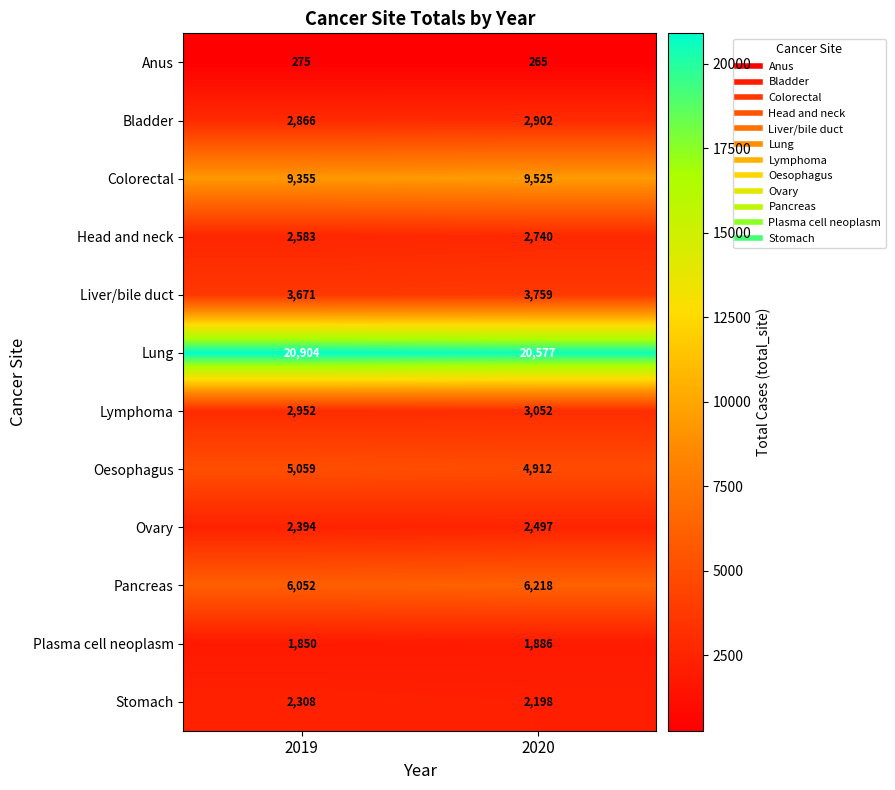

What is the difference between the Colorectal values at 2020 and 2019?

170